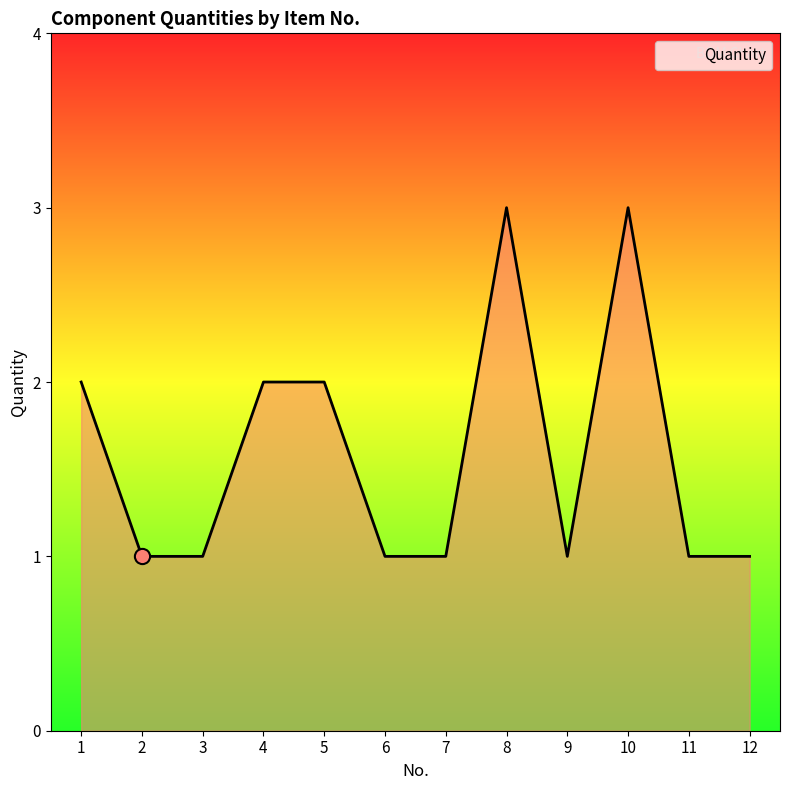

What is the change in value from 9 to 10?

+2